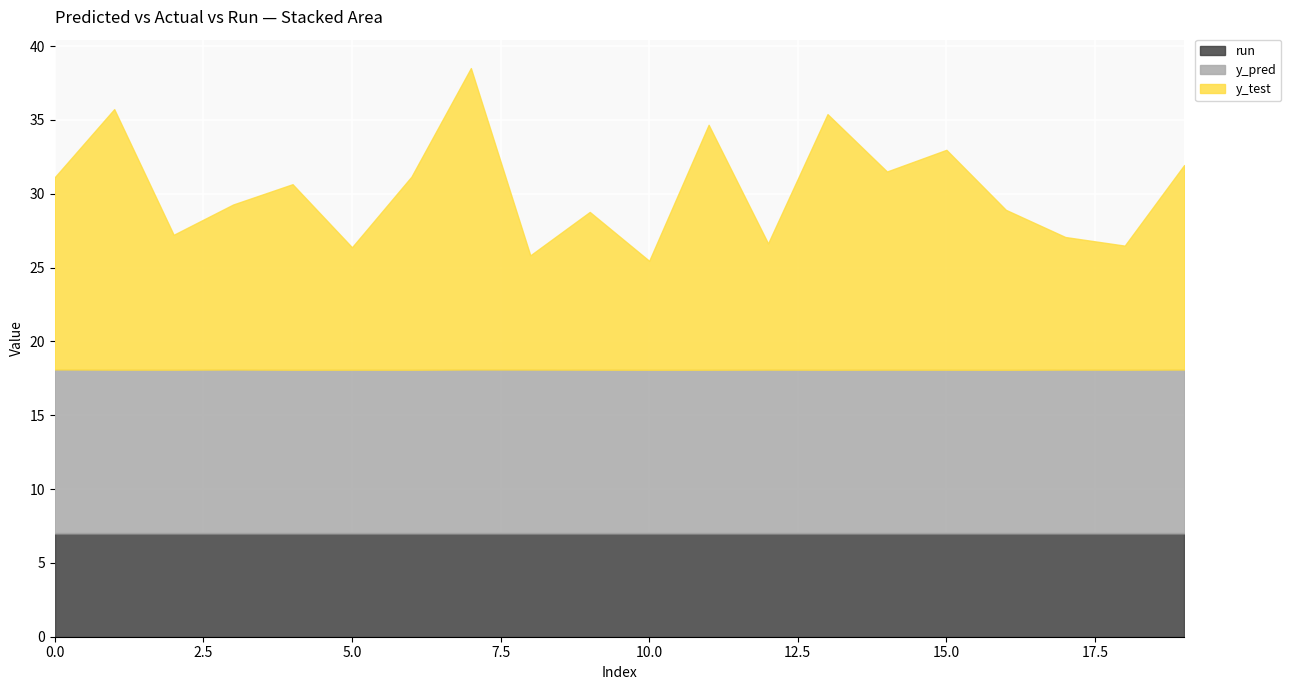

The value of run at 11 is 12.0. True or false?

False